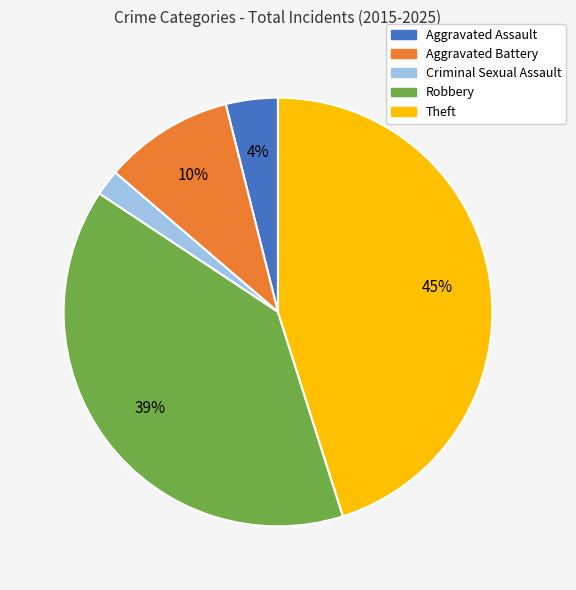

To the nearest percent, what is the difference between the Robbery and Theft slice percentages?

6%